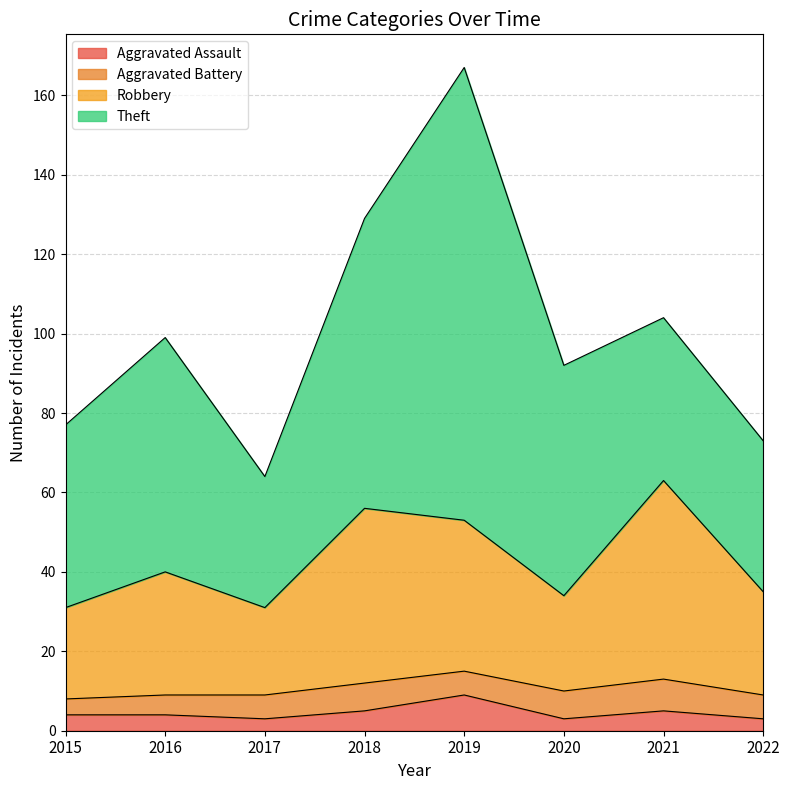

Where is Robbery nearest to the value 47?

2019